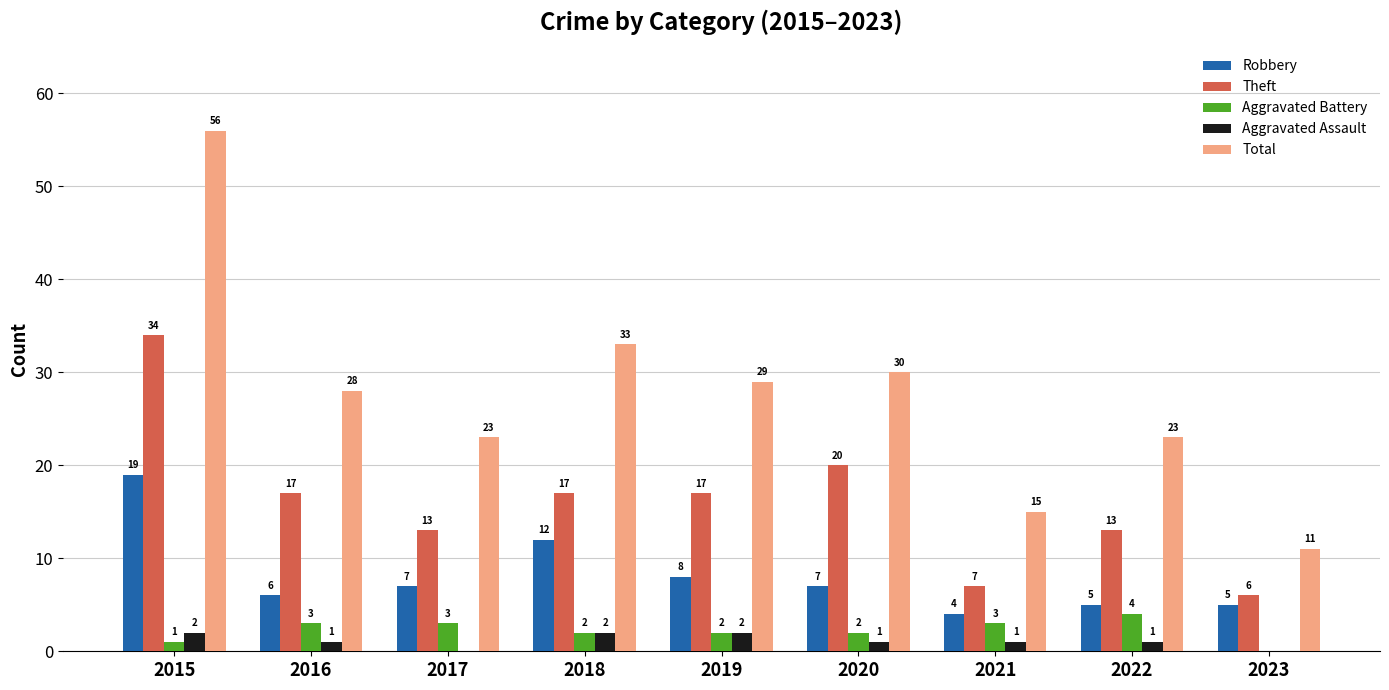

Which series has the largest total across all categories?

Total